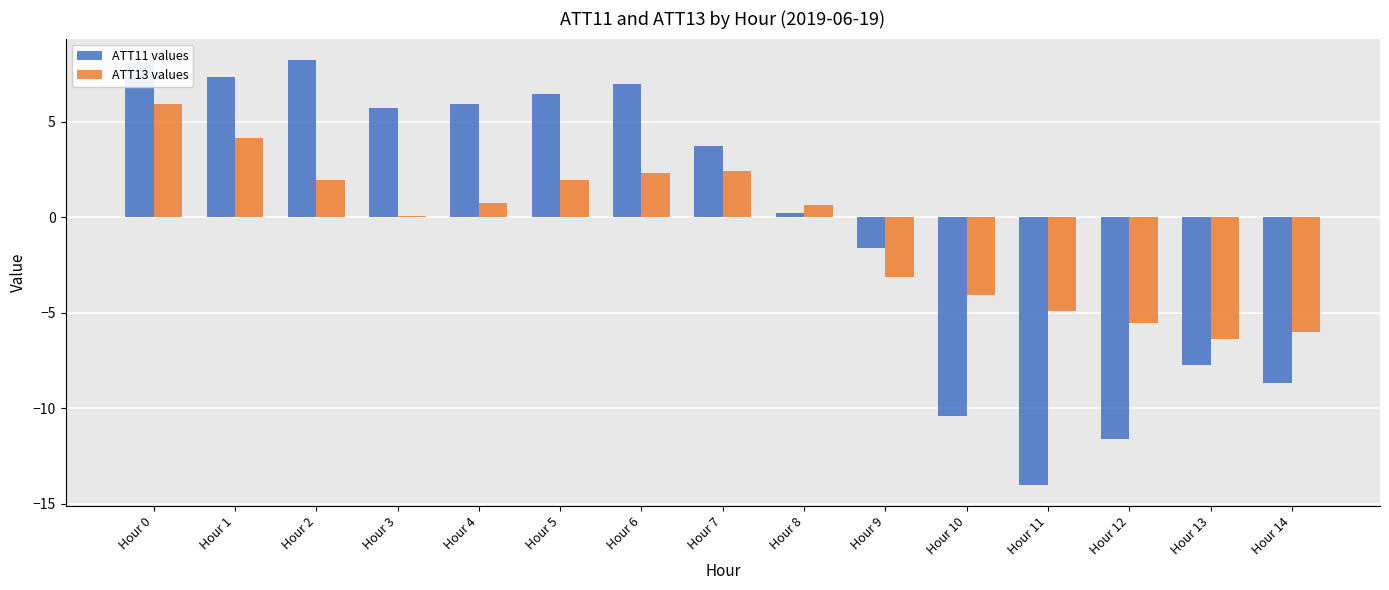

At which category is the sum across all series the highest?

Hour 0